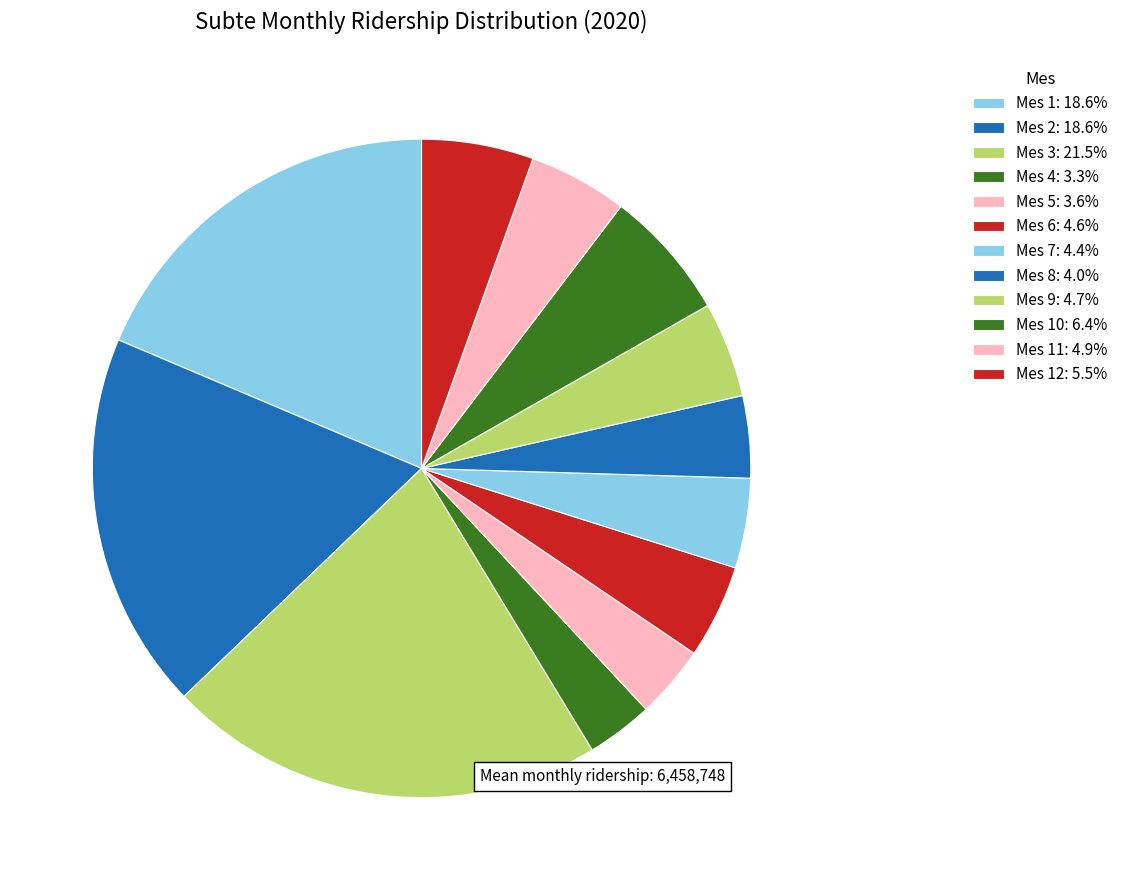

Is there any slice that represents more than half of the pie?

No